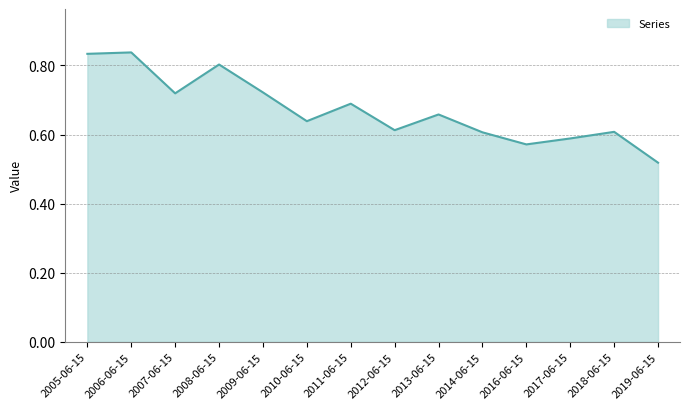

Which has a higher value, 2007-06-15 or 2011-06-15?

2007-06-15